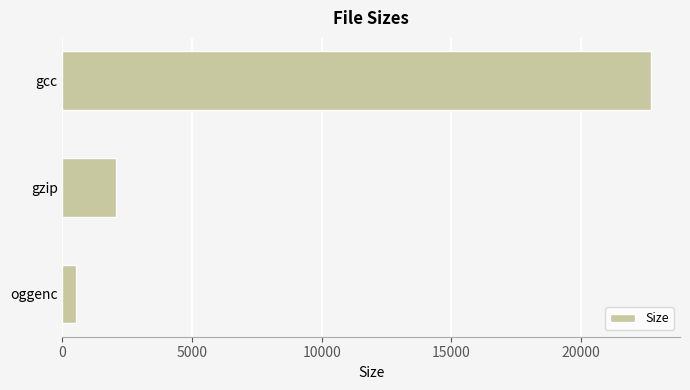

What is the average value?

8425.4